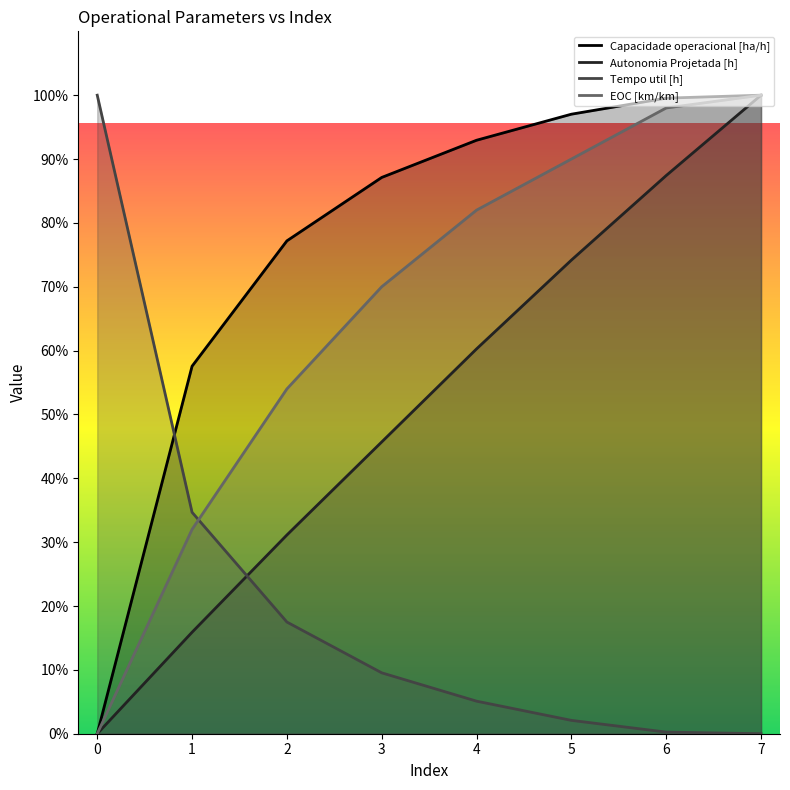

True or false: EOC [km/km] and Capacidade operacional [ha/h] intersect in this chart.

False